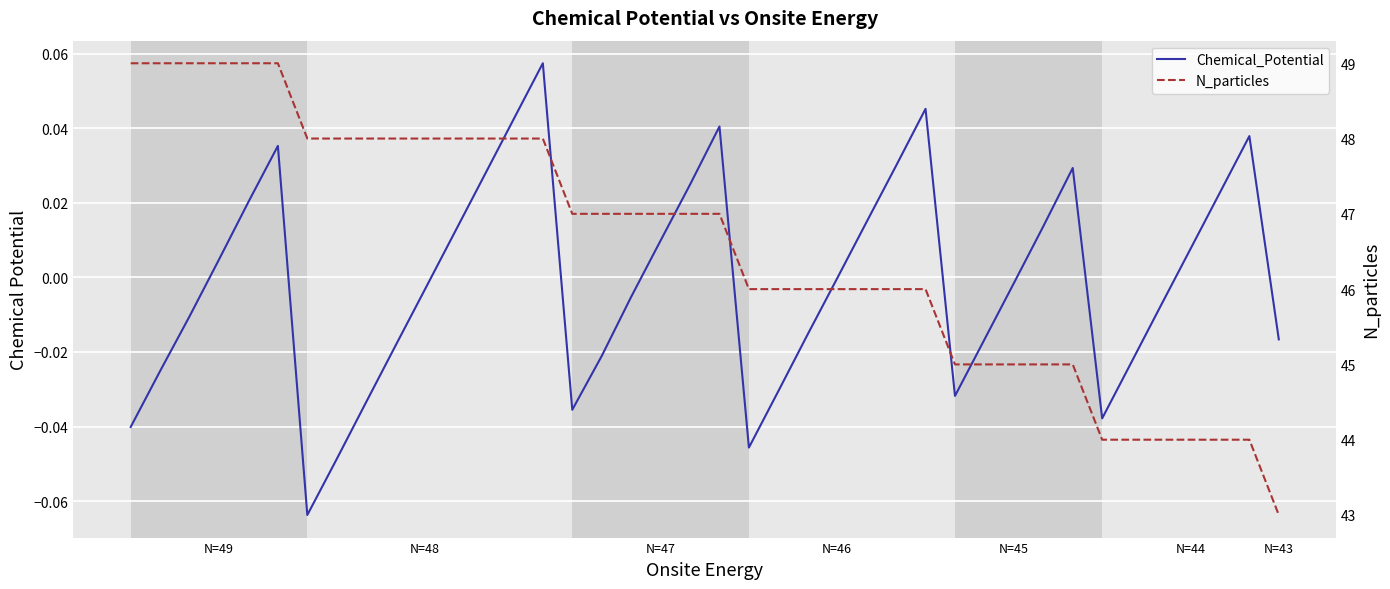

What is the average value of the N_particles series?

46.5